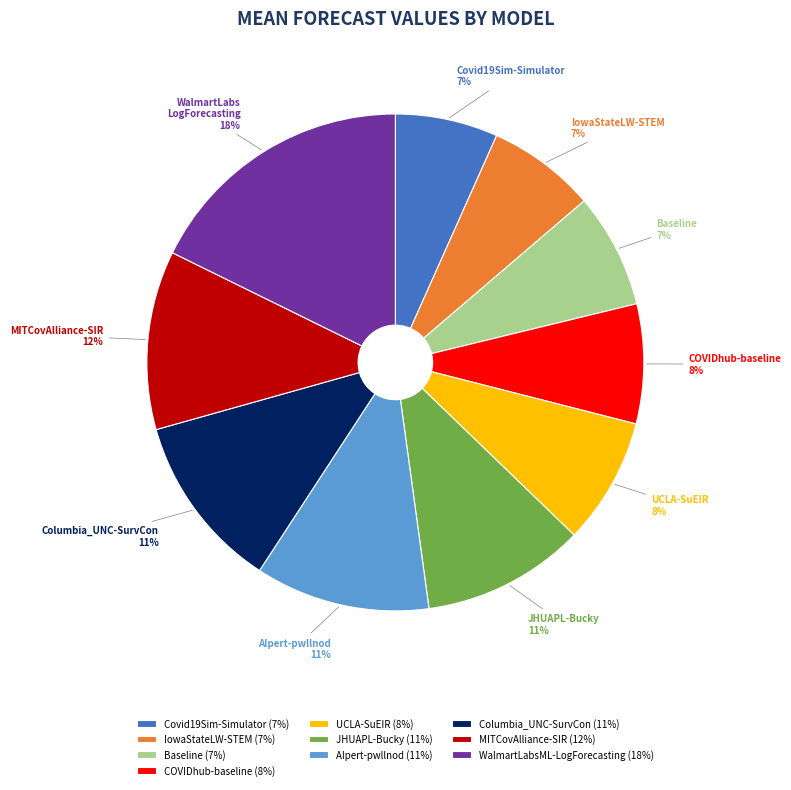

What is the ratio of the value at JHUAPL-Bucky to the value at WalmartLabsML-LogForecasting?

0.6